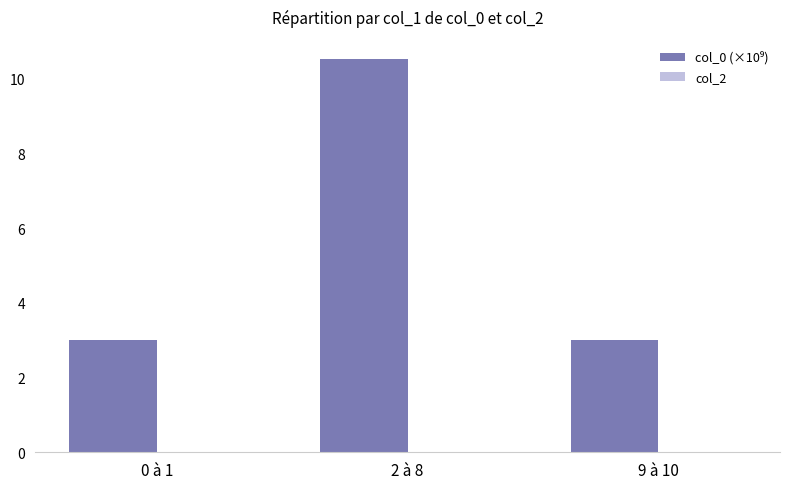

The value at 2 à 8 is 7.1. True or false?

False